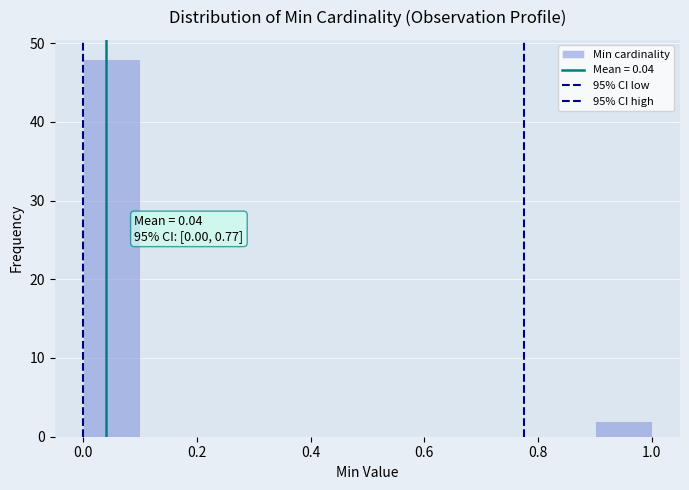

Over which range of the x-axis is the bar tallest?

0.0 to 0.1